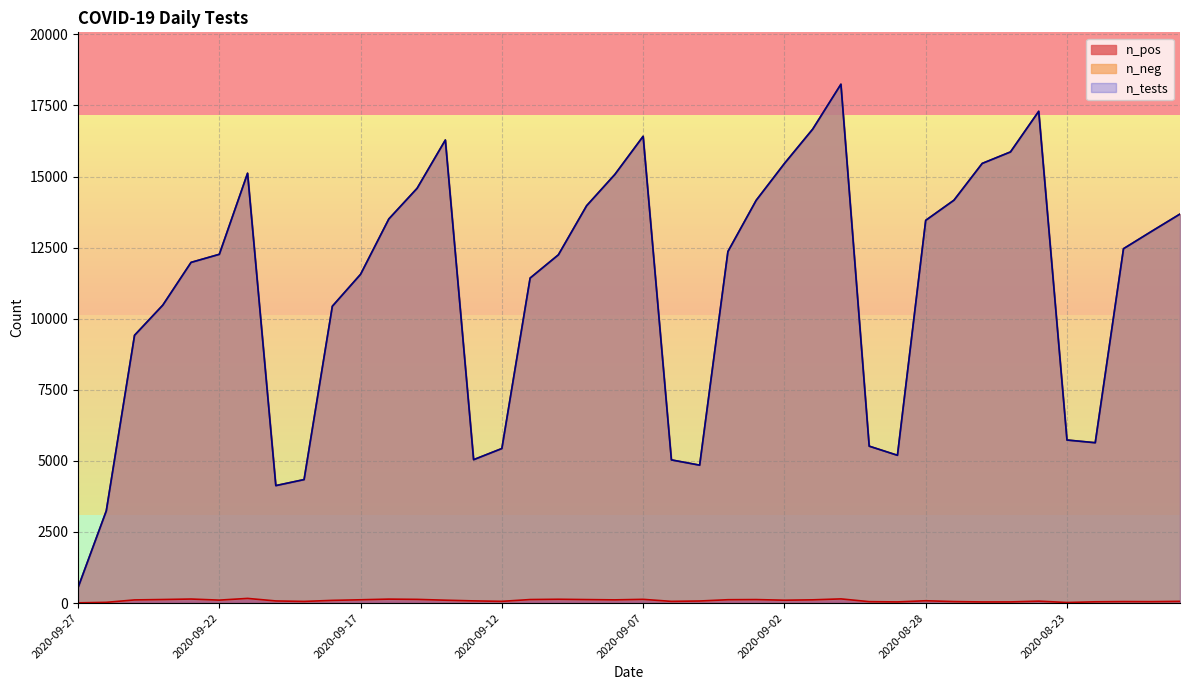

What is the total value across all series at 2020-09-19?

8744